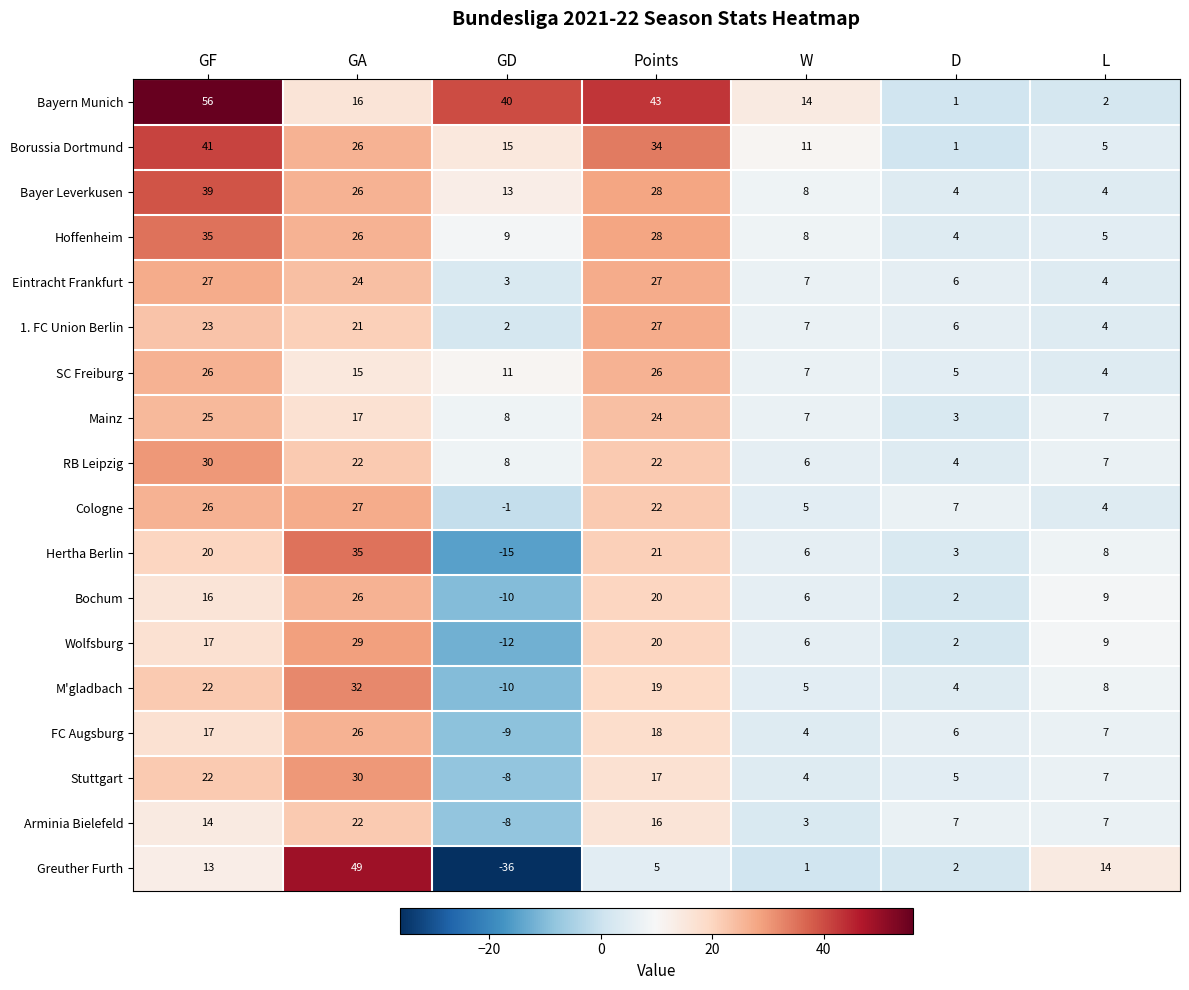

What is the approximate value of Stuttgart at GF, to the nearest 5?

20